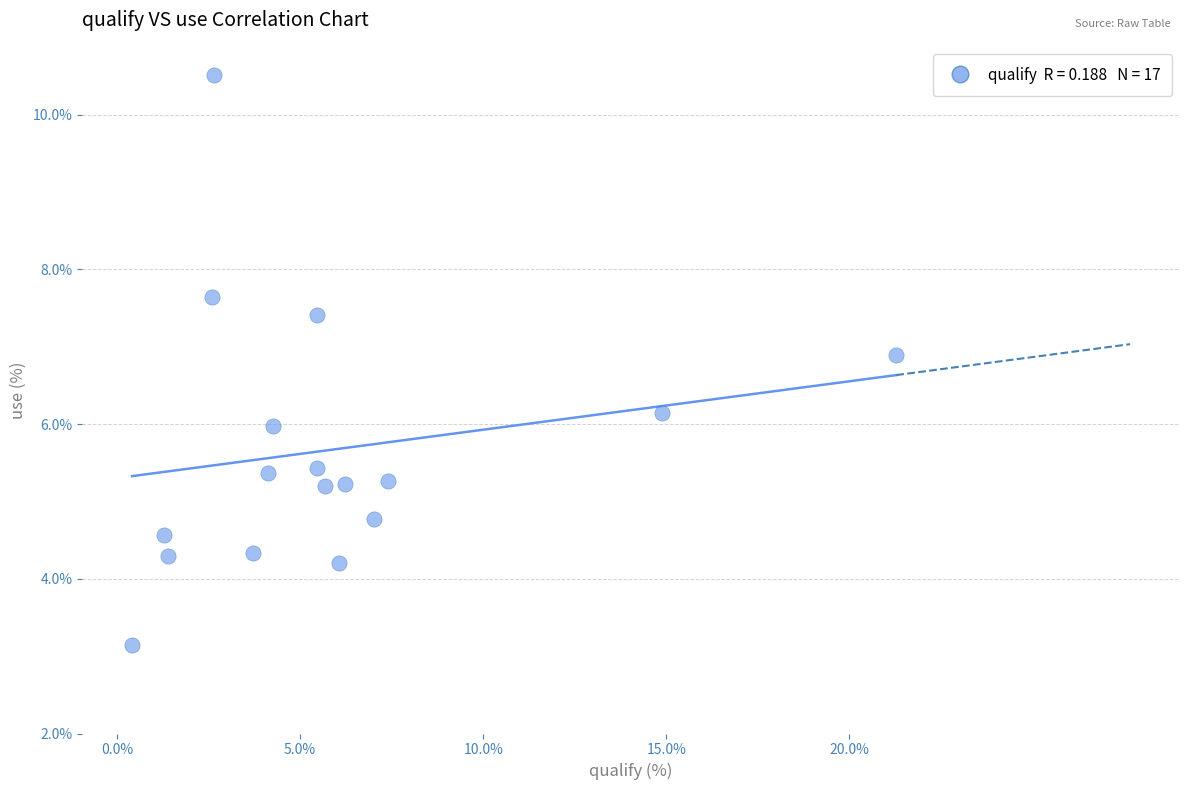

What is the range of X values (max minus min)?

20.9